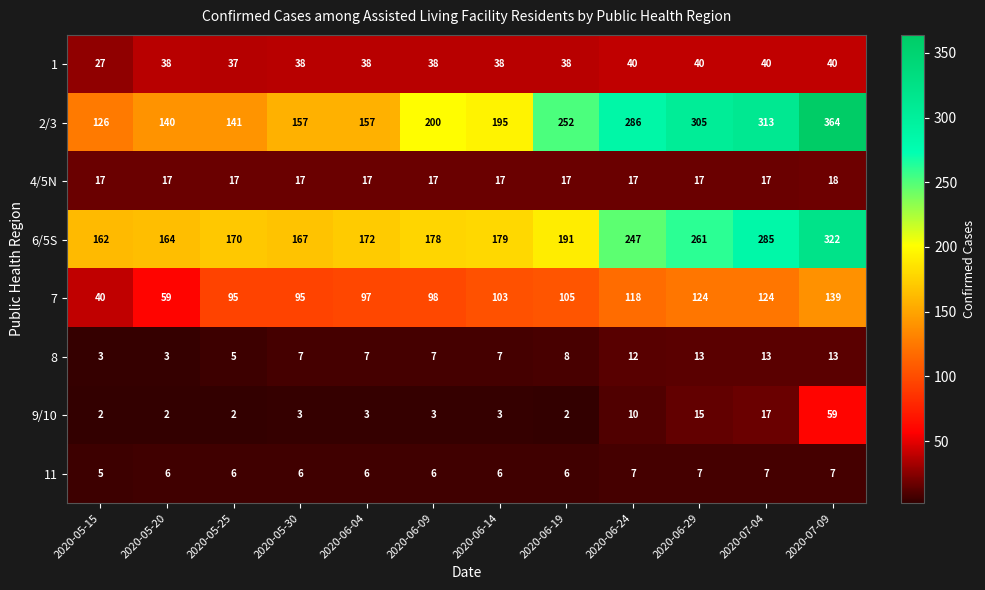

What value does the 4/5N series have at 2020-06-29?

17